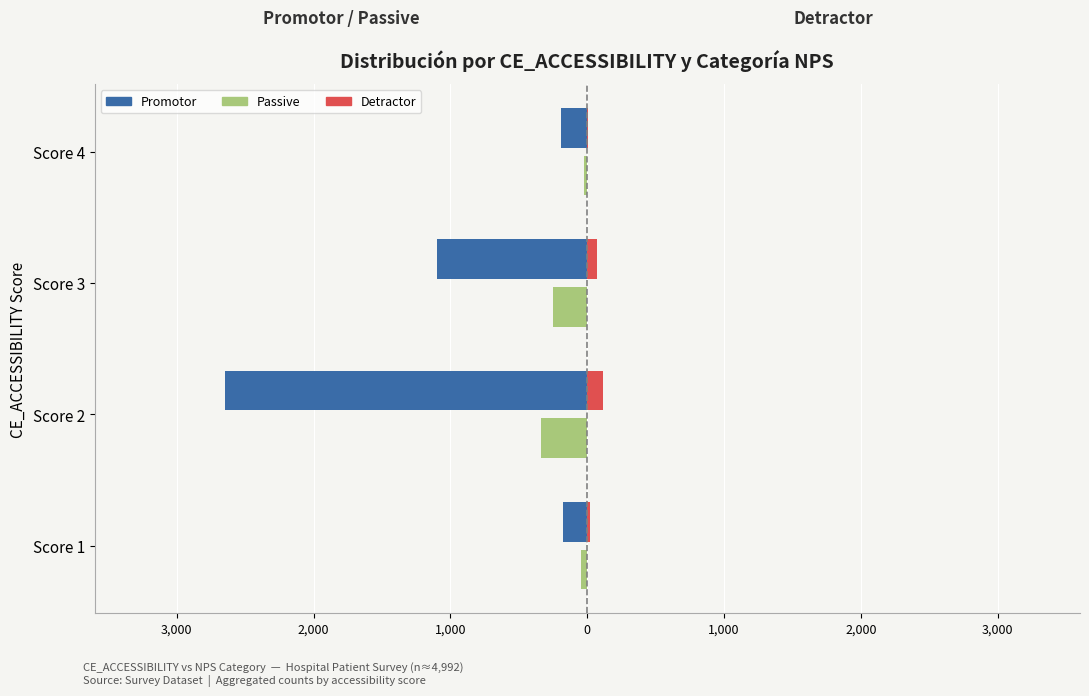

What is the sum of all Detractor values?

207